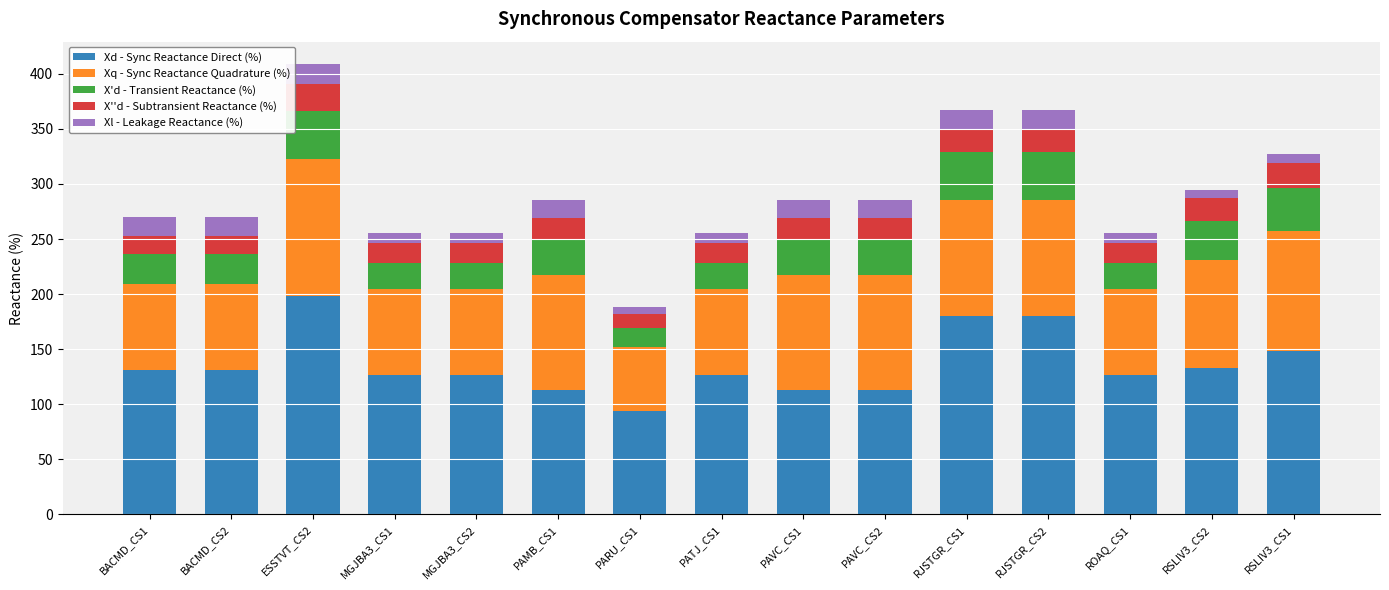

What is the sum of the Xd - Sync Reactance Direct (%) values at RJSTGR_CS2 and BACMD_CS2?

311.0